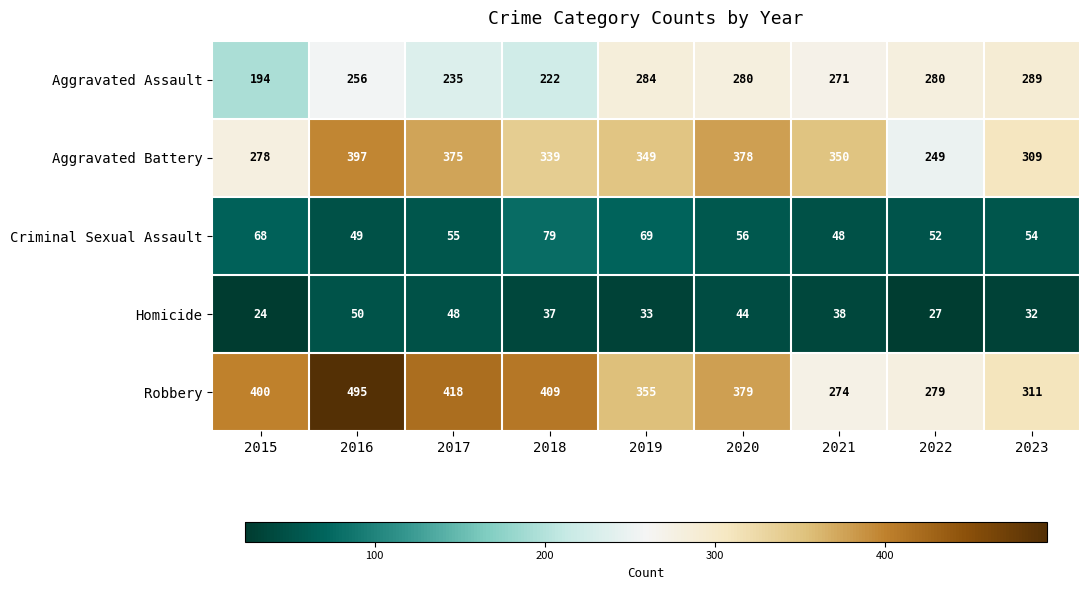

What is the difference between the Criminal Sexual Assault values at 2023 and 2015?

14